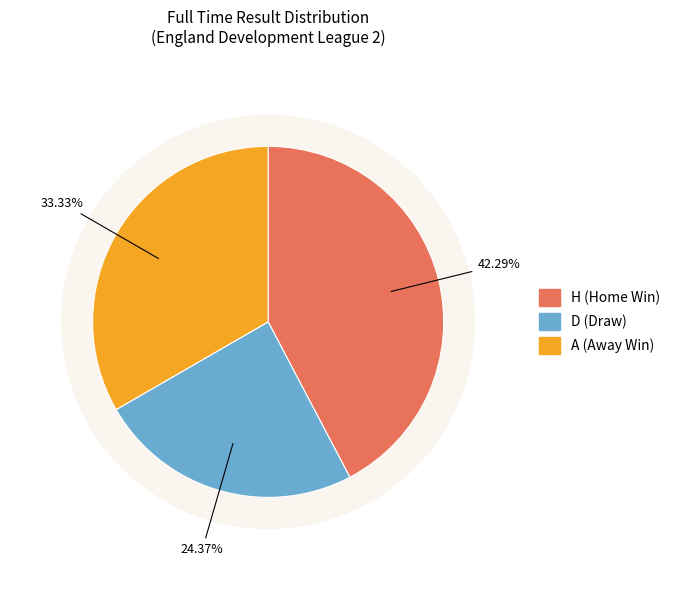

True or false: H accounts for 54% of the total.

False